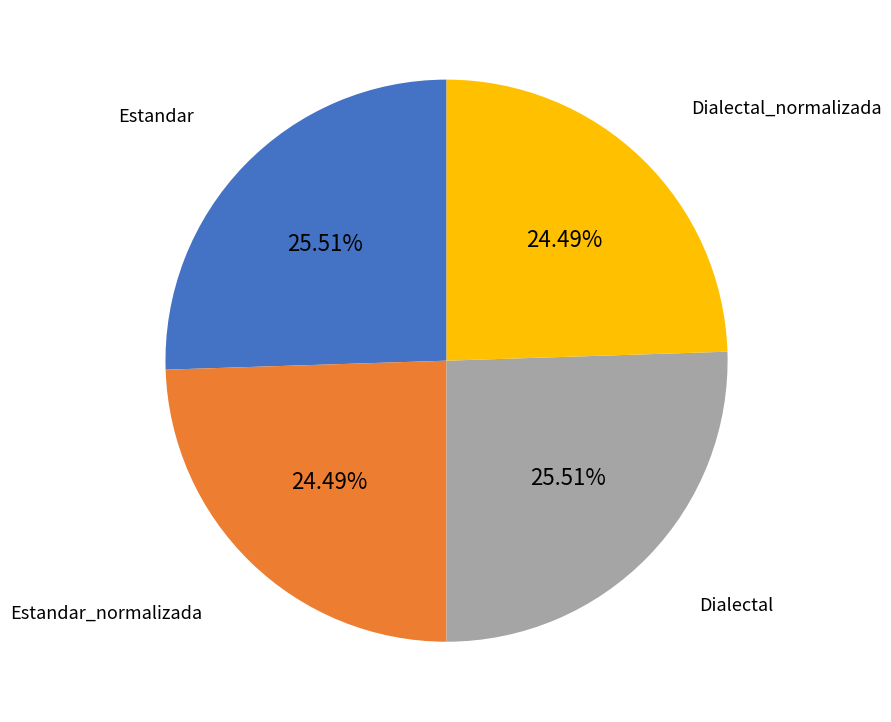

How many segments does this pie chart have?

4